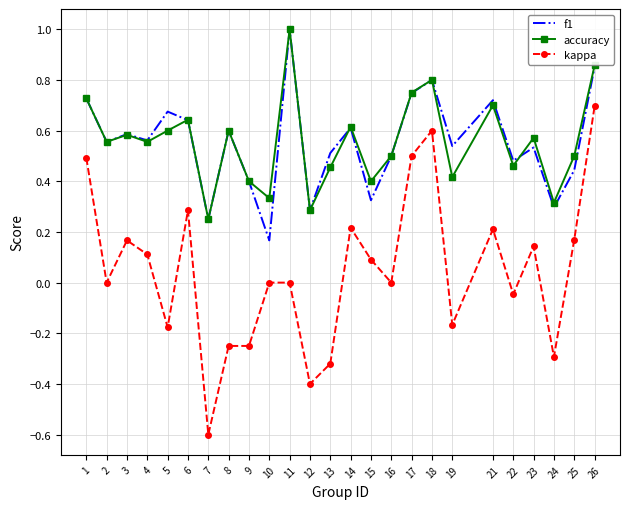

True or false: accuracy has a value of 0.4 at 26.

False